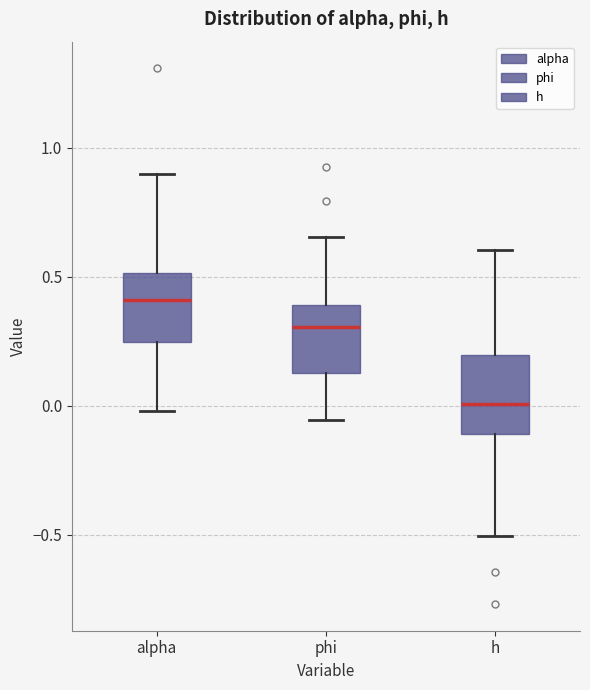

Which box has the highest median line?

alpha